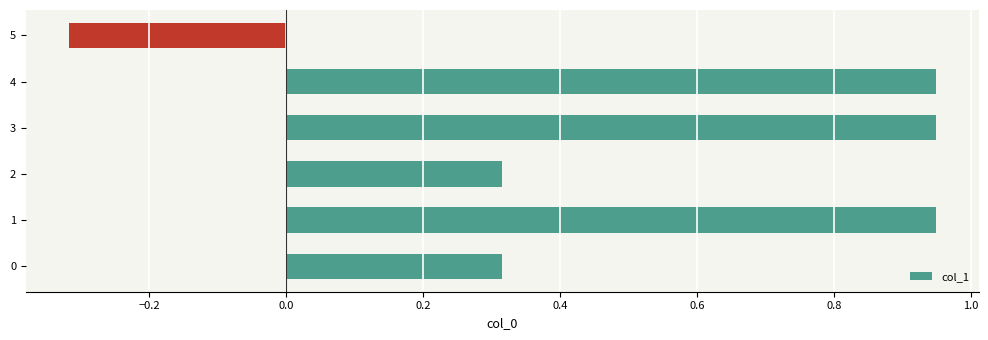

What is the change in value from 1 to 5?

-1.3